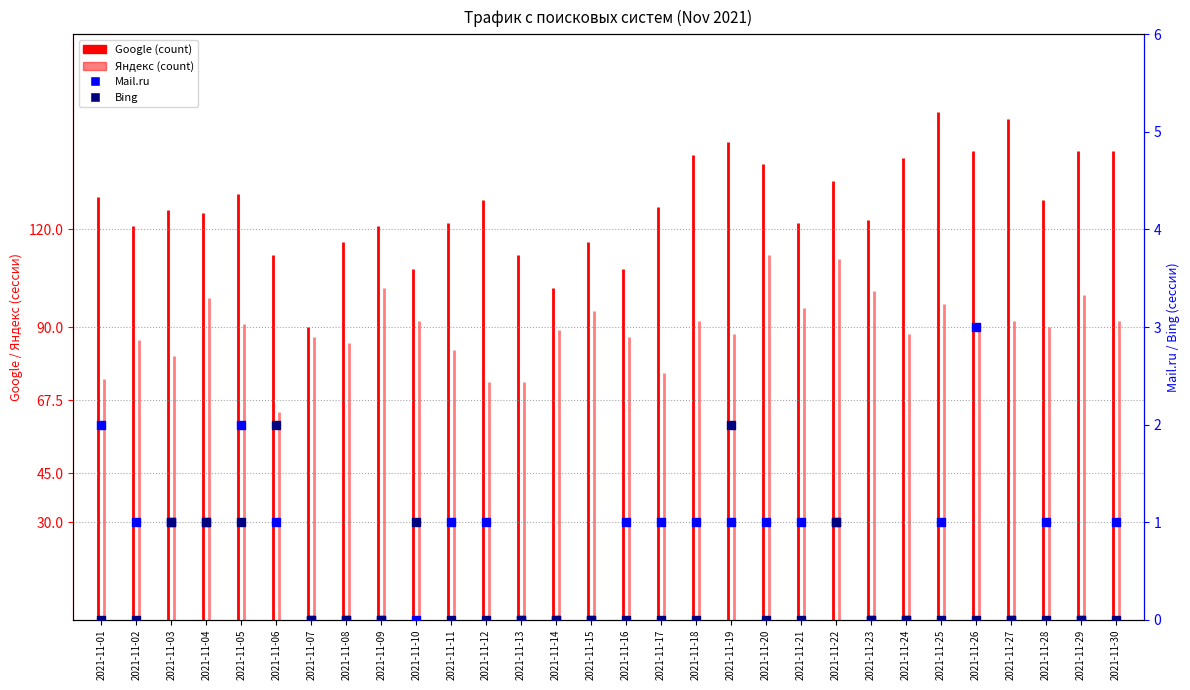

Which series contains the highest Y value?

Mail.ru